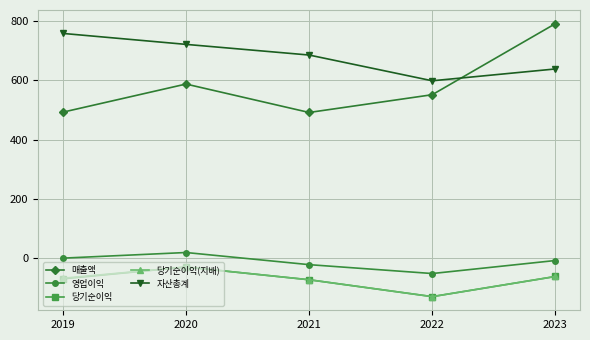

What is the value of the 당기순이익 point at the 1st from the left?

-70